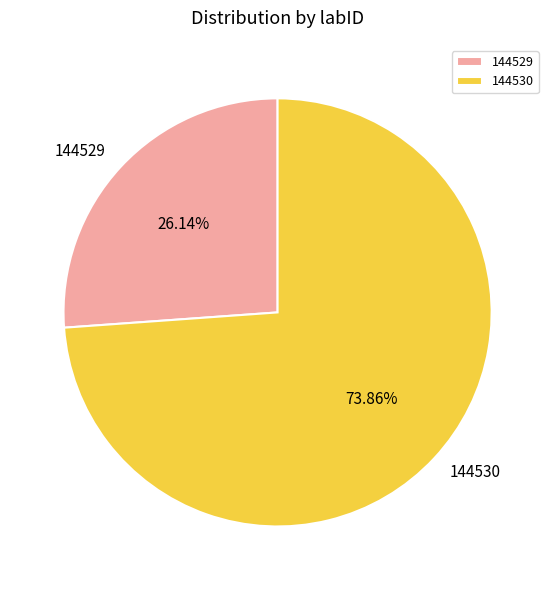

To the nearest percent, what portion does 144530 represent?

74%